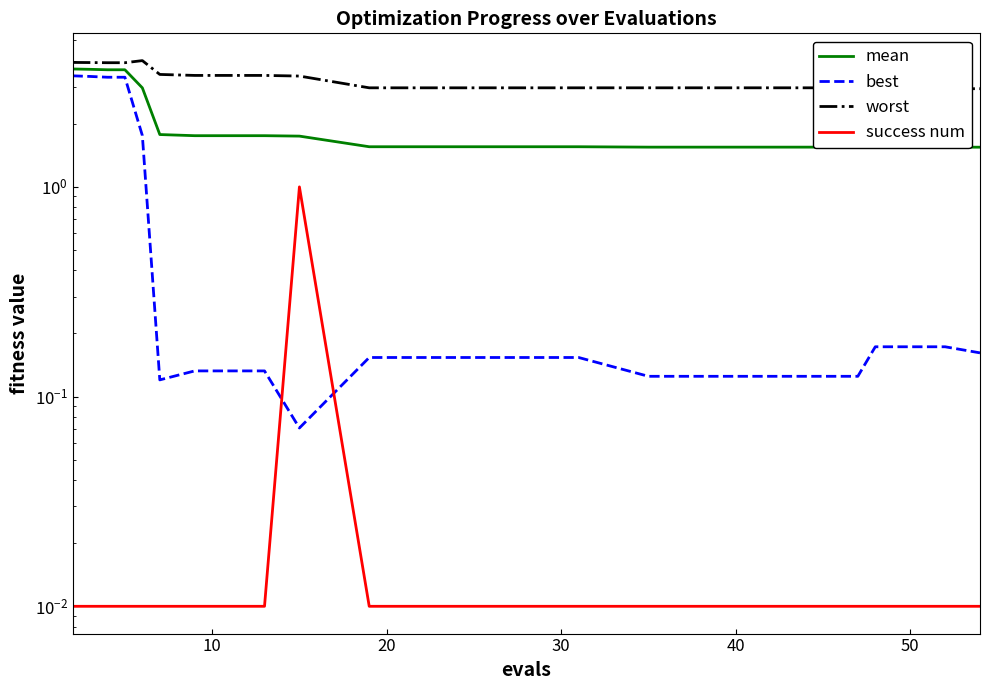

What is the spread (max minus min) of values at 10?

3.9